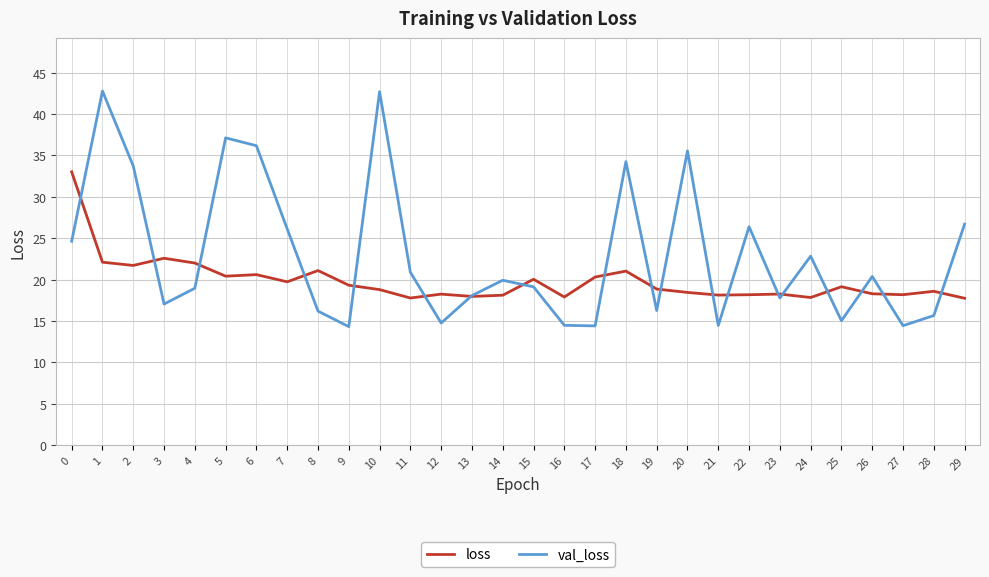

Is the value of val_loss at 26 greater than the value of loss at 0?

No